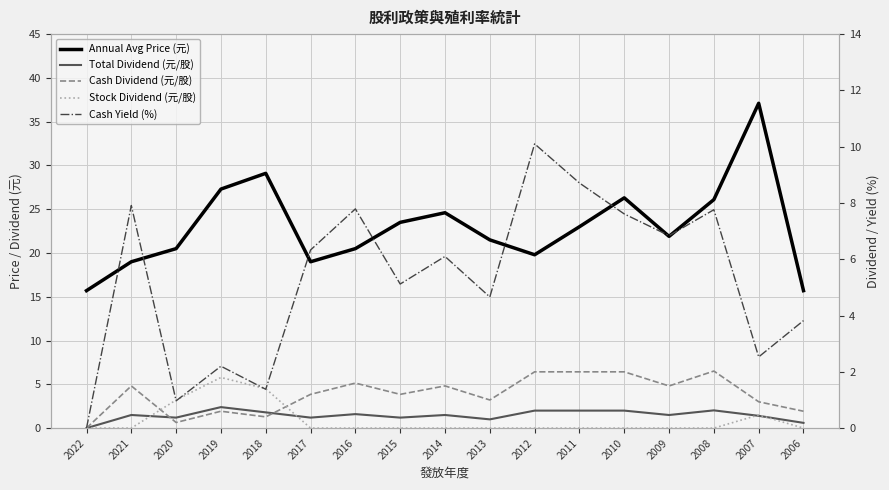

Is the value of Total Dividend (元/股) at 2013 greater than the value of Cash Yield (%) at 2012?

No